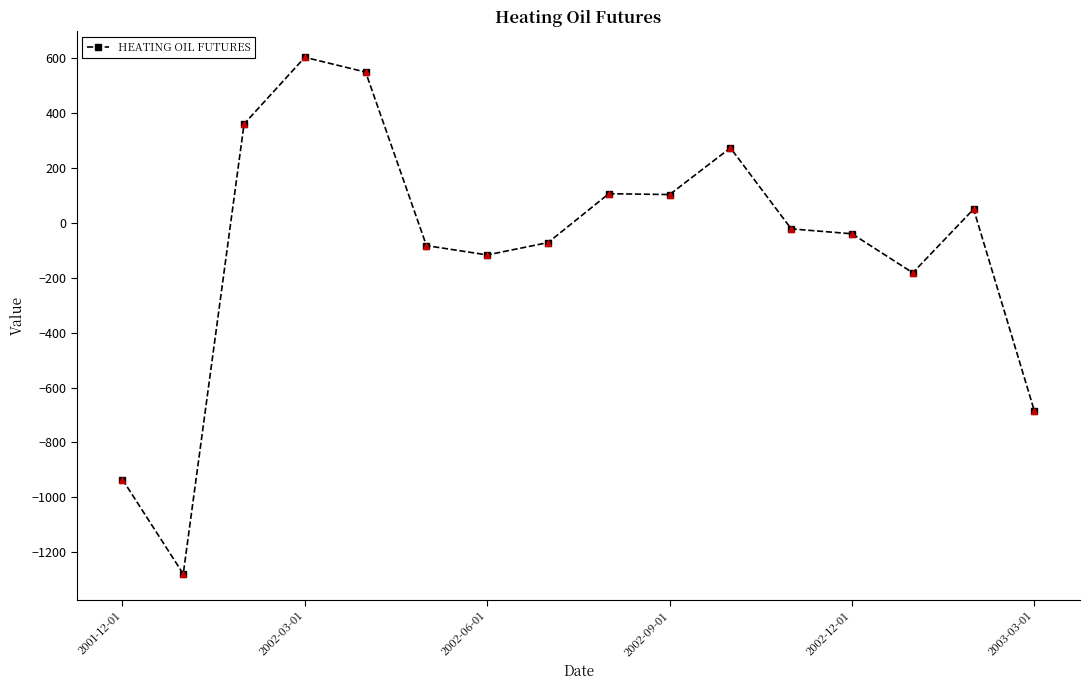

How many lines are shown in the chart?

1